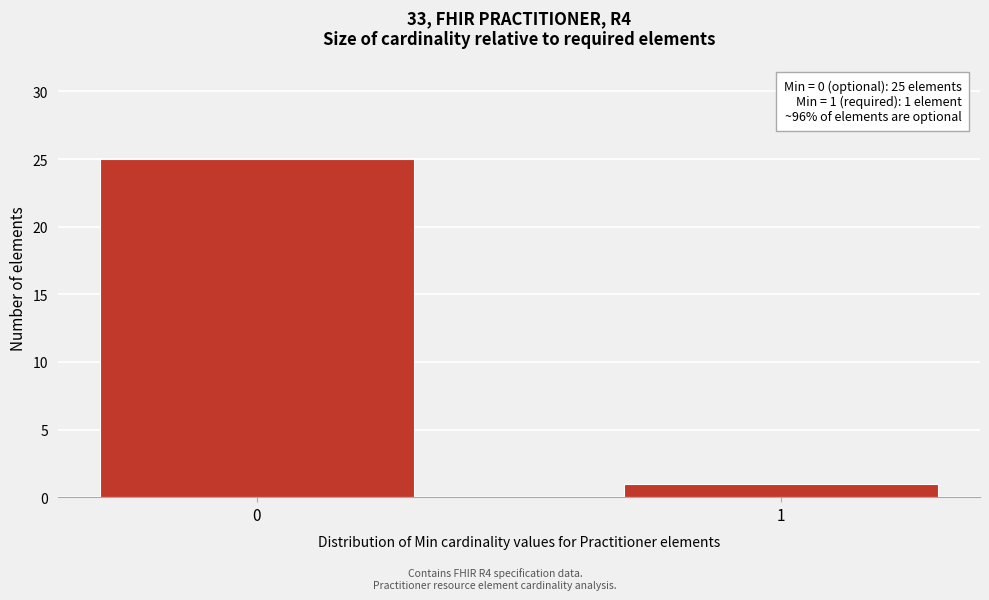

Reading left to right, transcribe all the data shown in this chart.

25	1